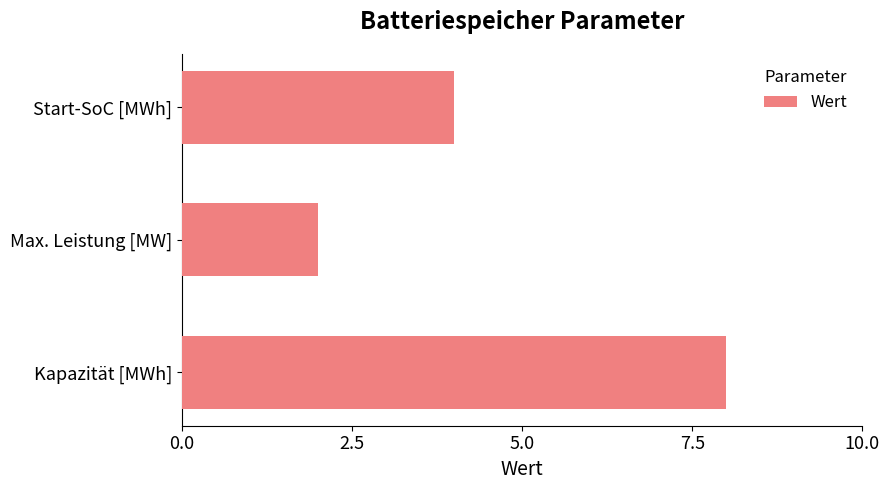

The chart shows a value of 1 at Max. Leistung [MW]. True or false?

False